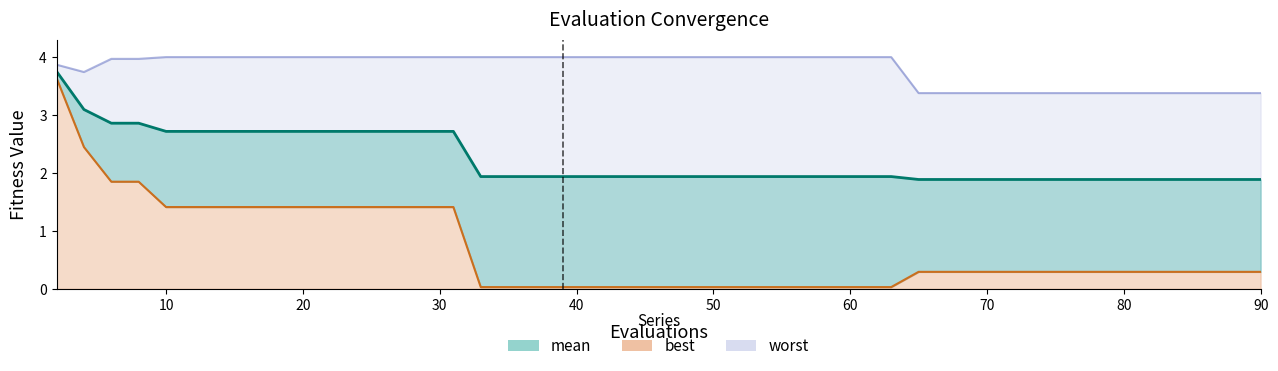

What is the total value across all series at 65?

5.6